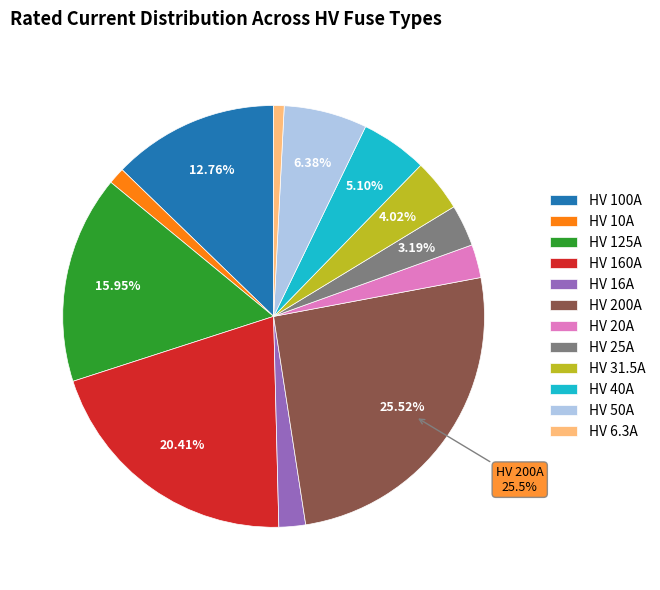

To the nearest percent, what is the average slice percentage?

8%